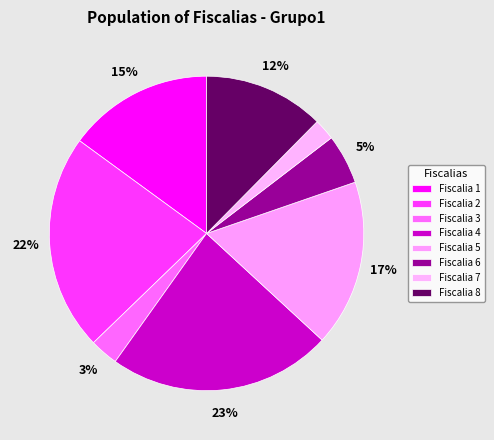

To the nearest percent, what is the combined percentage of Fiscalia 3 and Fiscalia 7?

5%